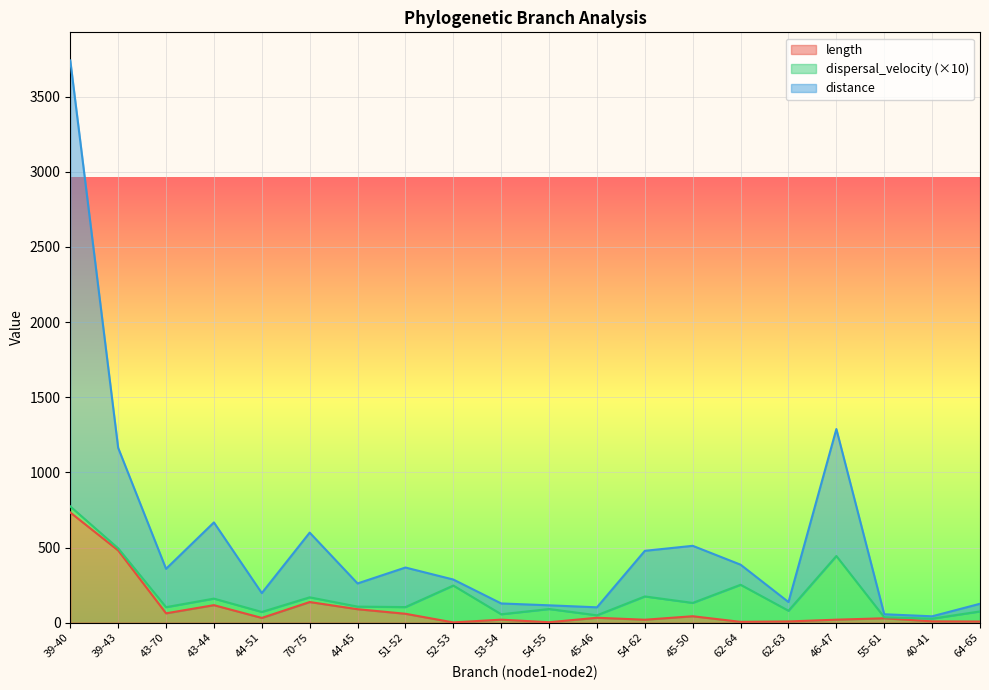

Which category has the highest value in the length series?

39-40